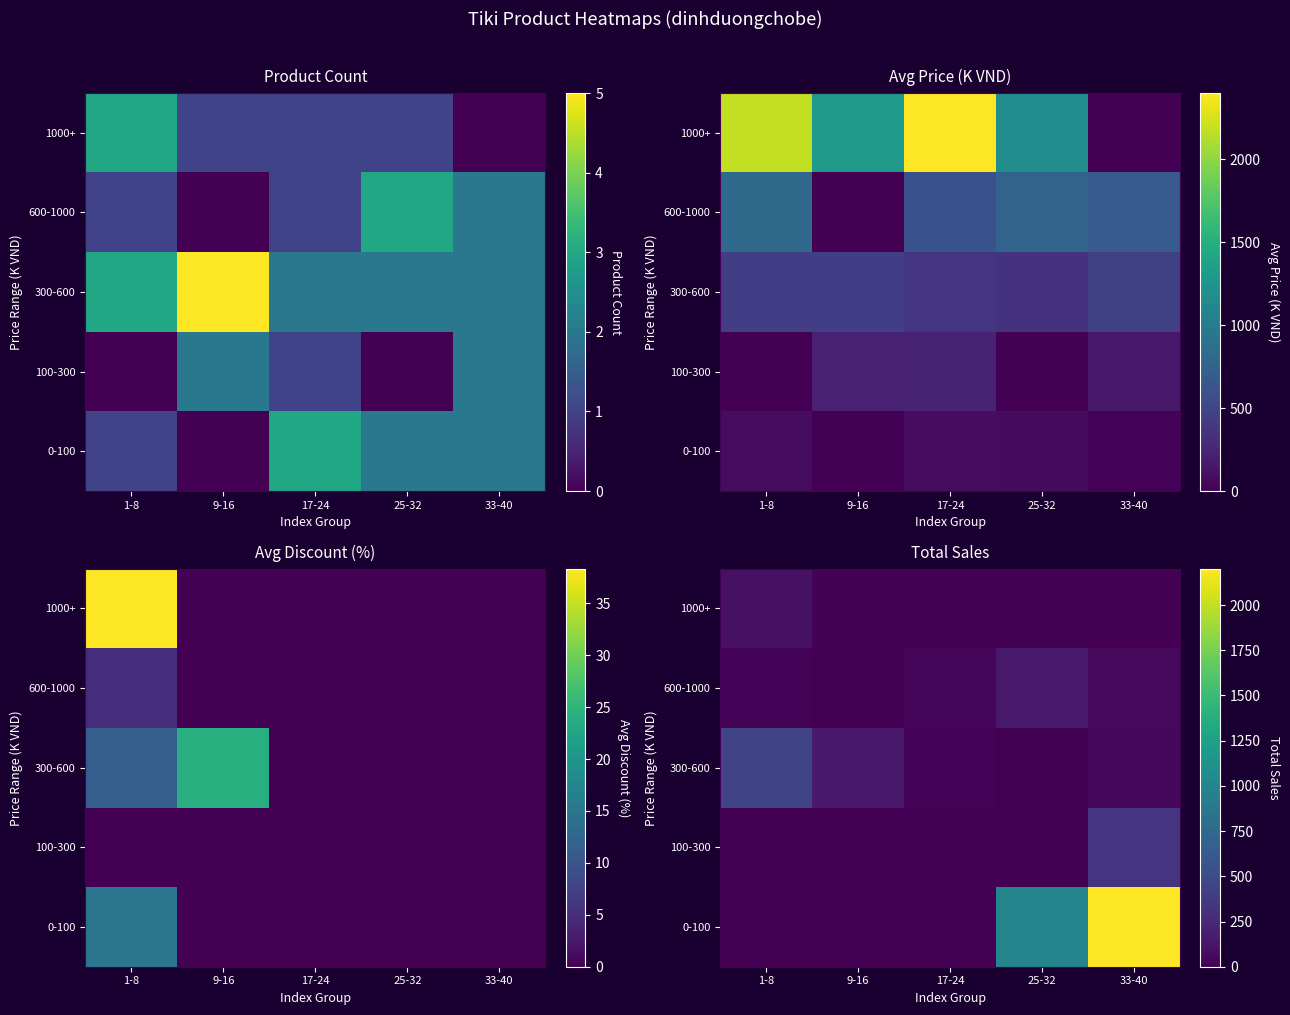

What is the difference between the highest and lowest values at 17-24?

24